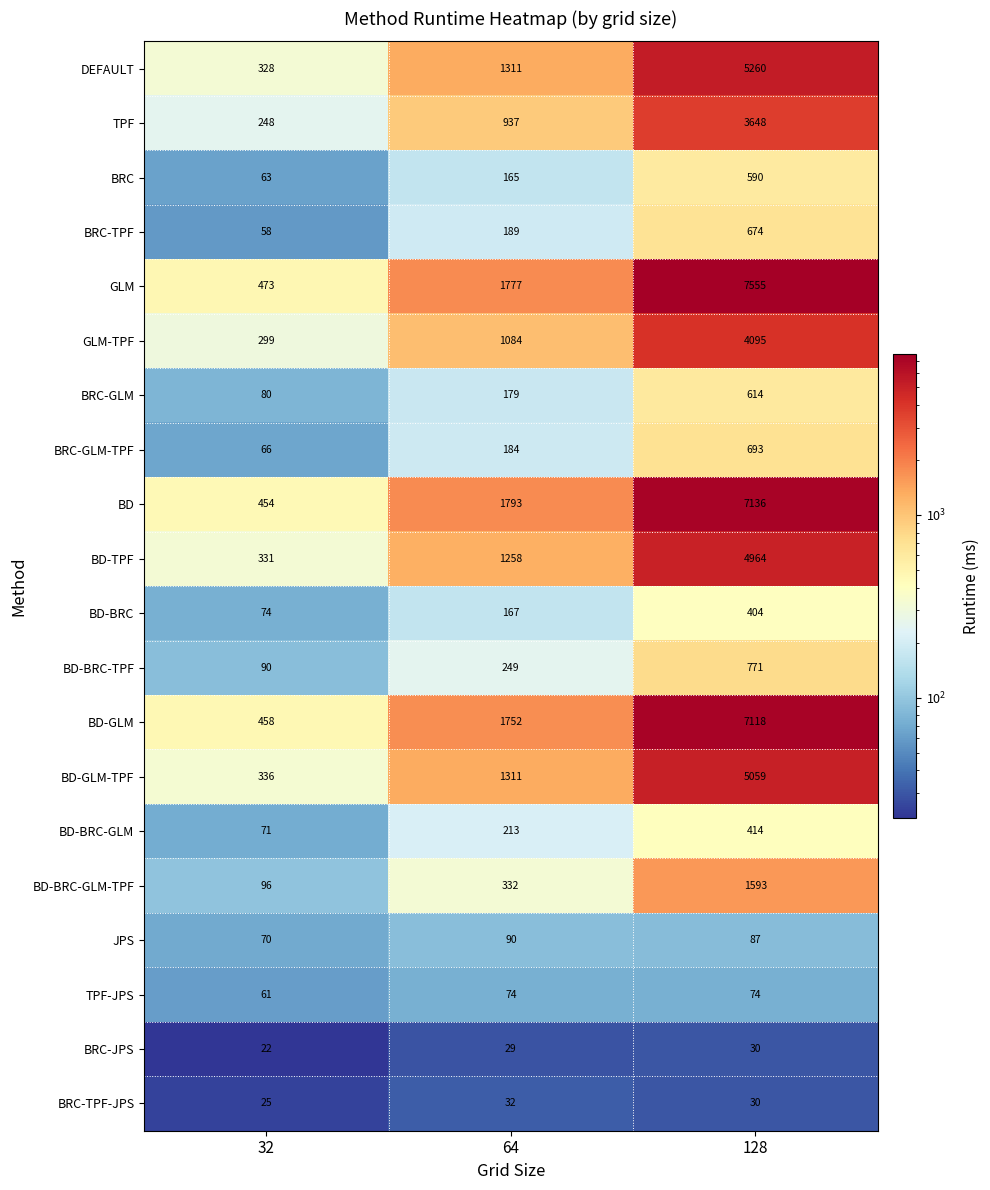

What is the maximum value shown in the chart?

7555